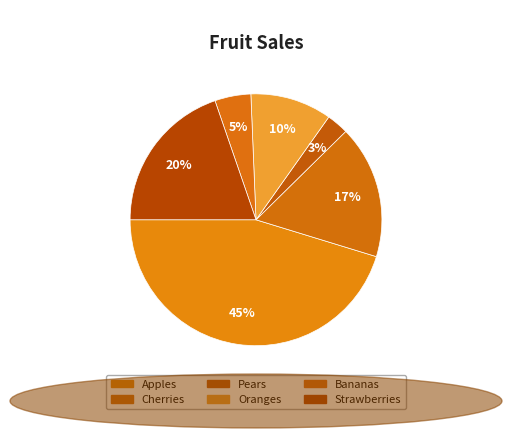

What is the smallest slice in the pie chart?

Pears